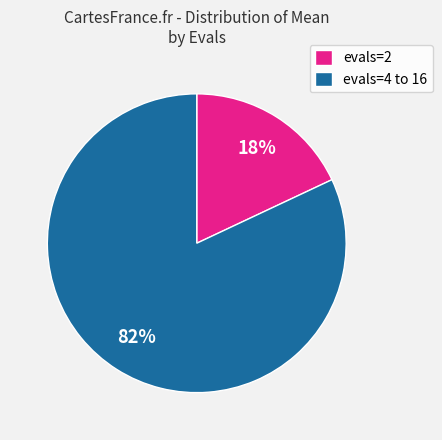

Combined, do evals=4 to 16 and evals=2 account for over 50%?

Yes